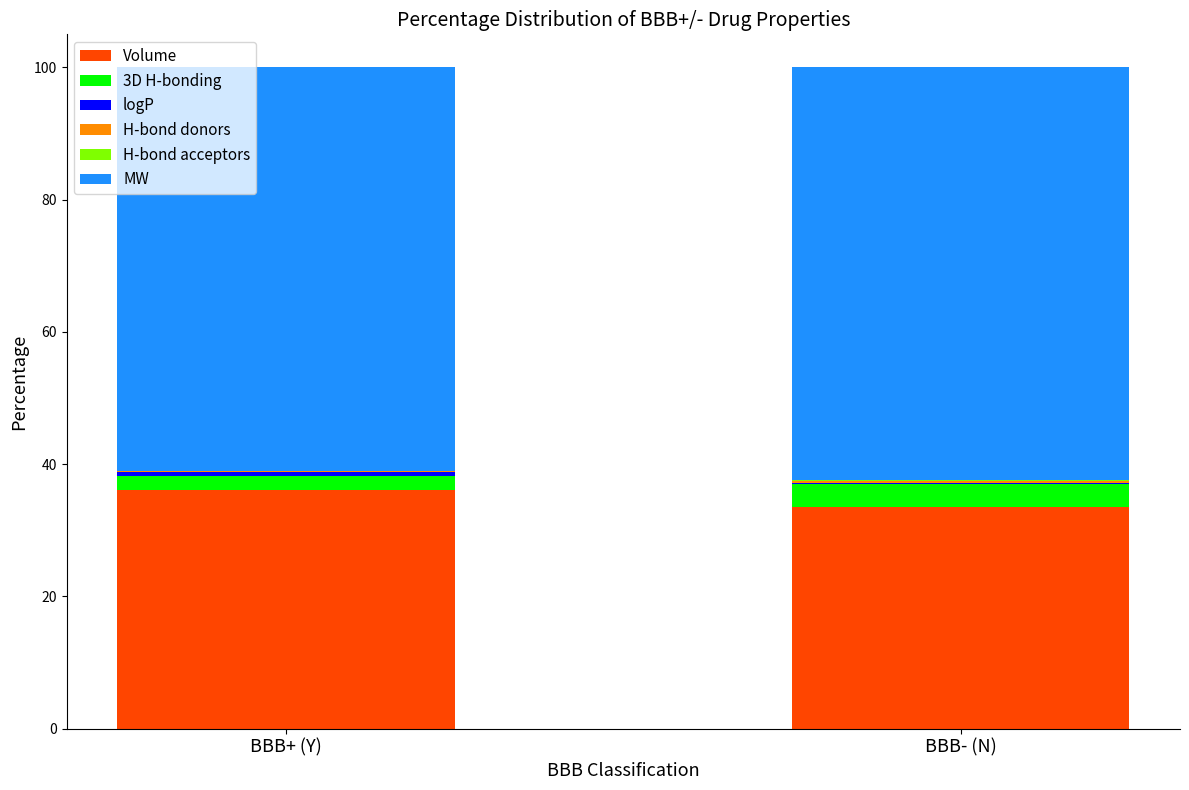

The value of Volume at BBB- (N) is 33.6. True or false?

True